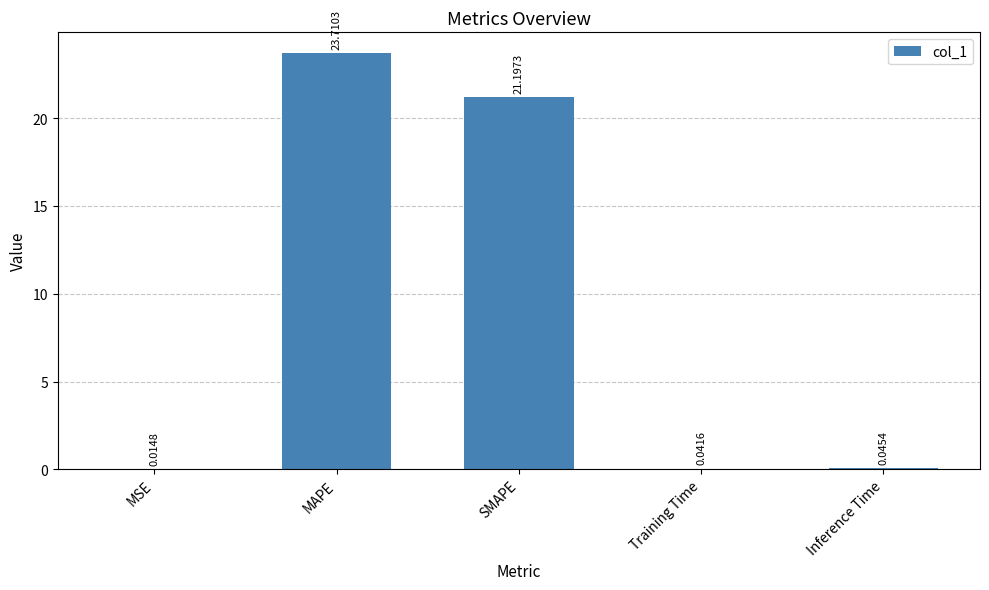

Read the value at SMAPE.

21.2